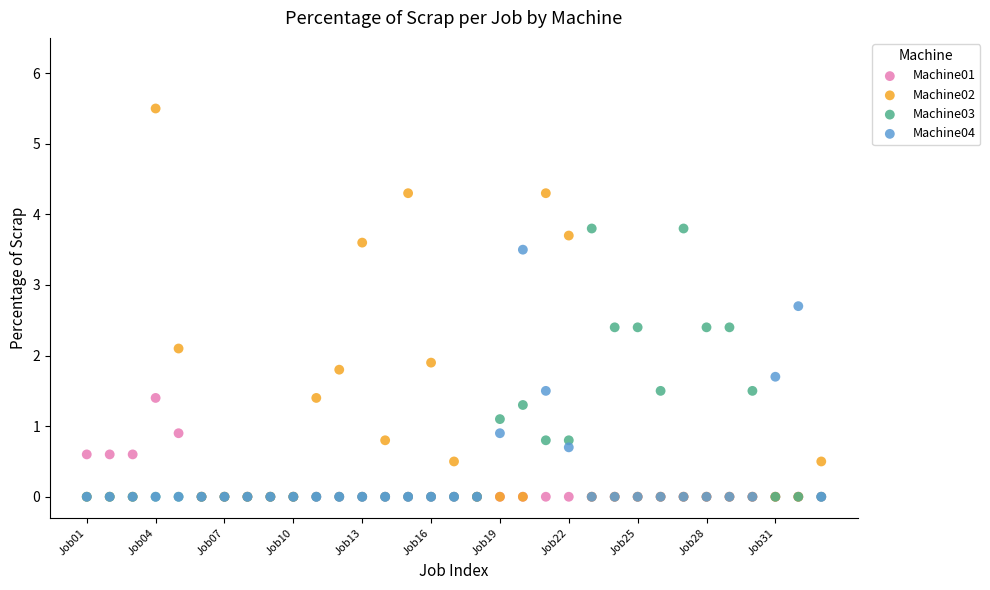

Which series has the widest spread of Y values?

Machine02